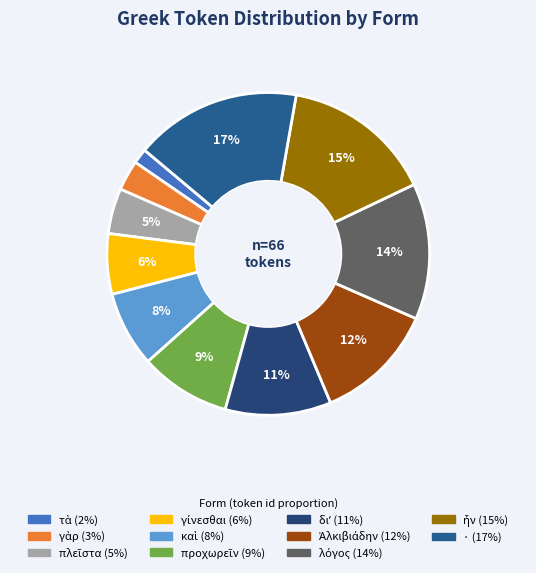

Count the number of slices in the pie.

11